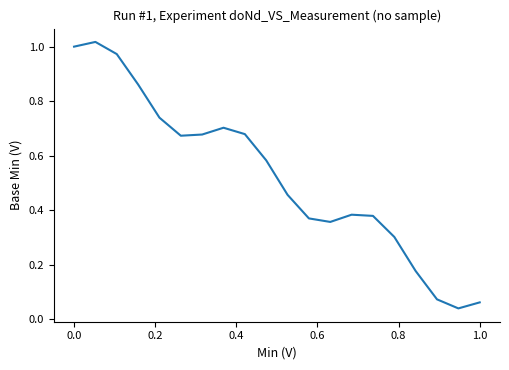

Reading right to left, transcribe all the data shown in this chart.

0.1	0.0	0.1	0.2	0.3	0.4	0.4	0.4	0.4	0.5	0.6	0.7	0.7	0.7	0.7	0.7	0.9	1.0	1.0	1.0